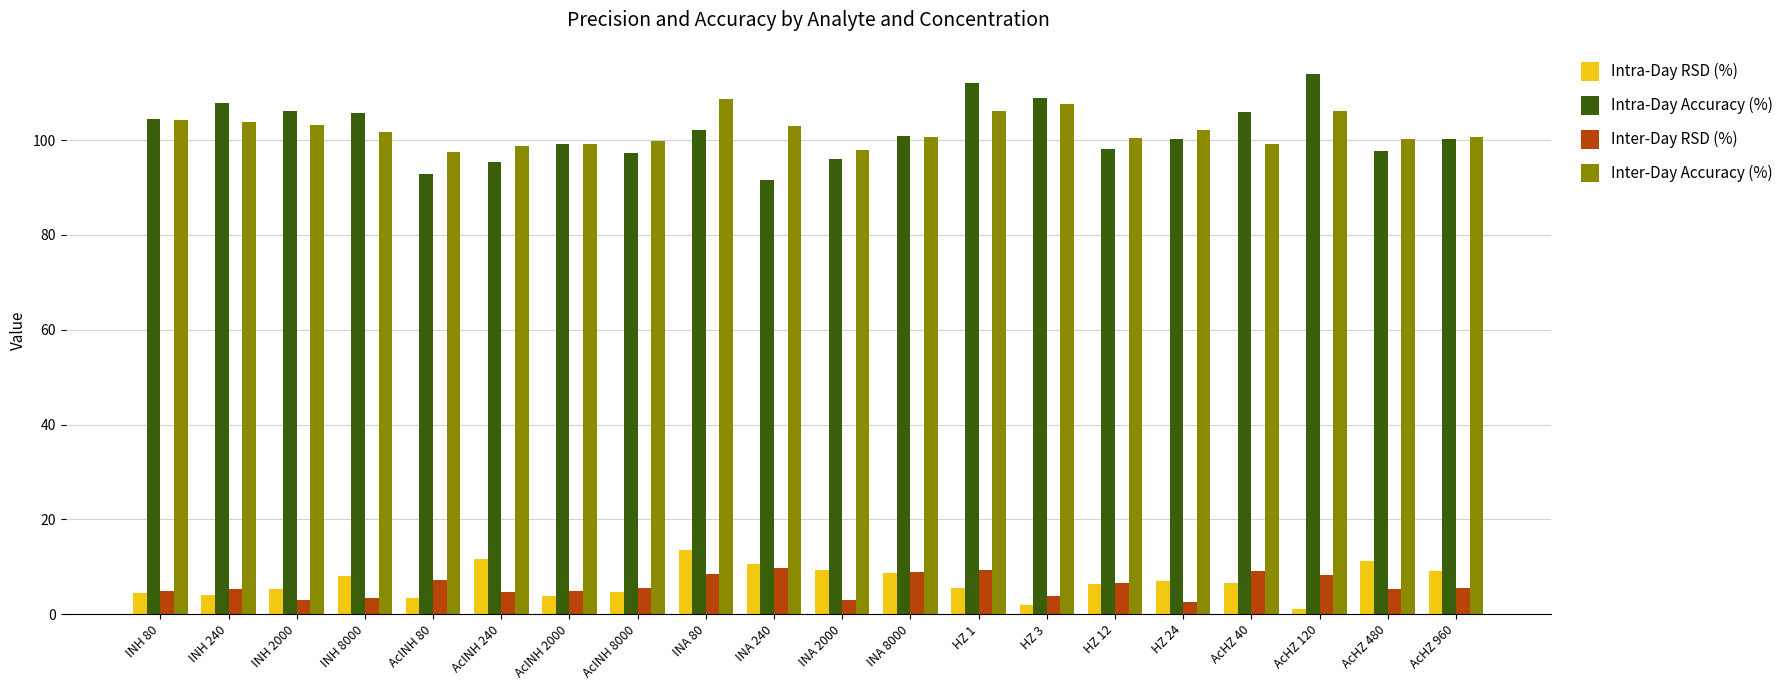

What are all the series names shown in the legend?

Intra-Day RSD (%), Intra-Day Accuracy (%), Inter-Day RSD (%), Inter-Day Accuracy (%)